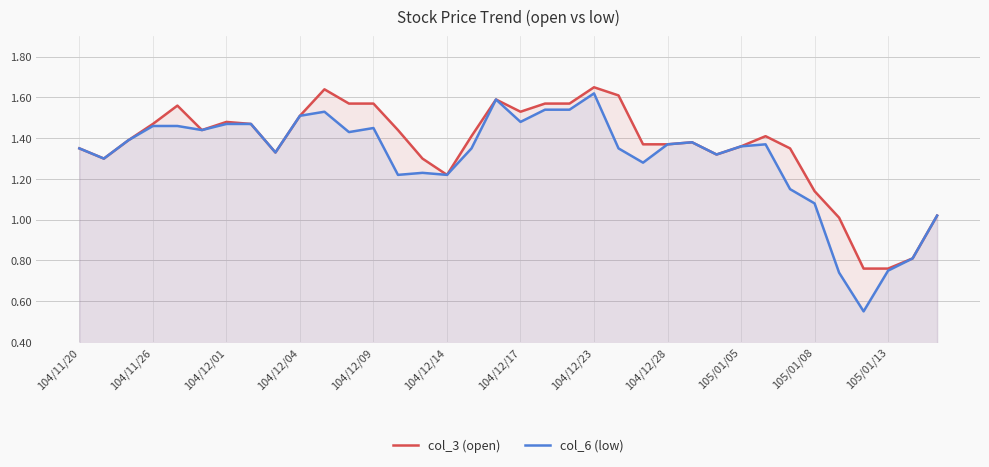

Read the col_3 (open) value at 25.

1.4